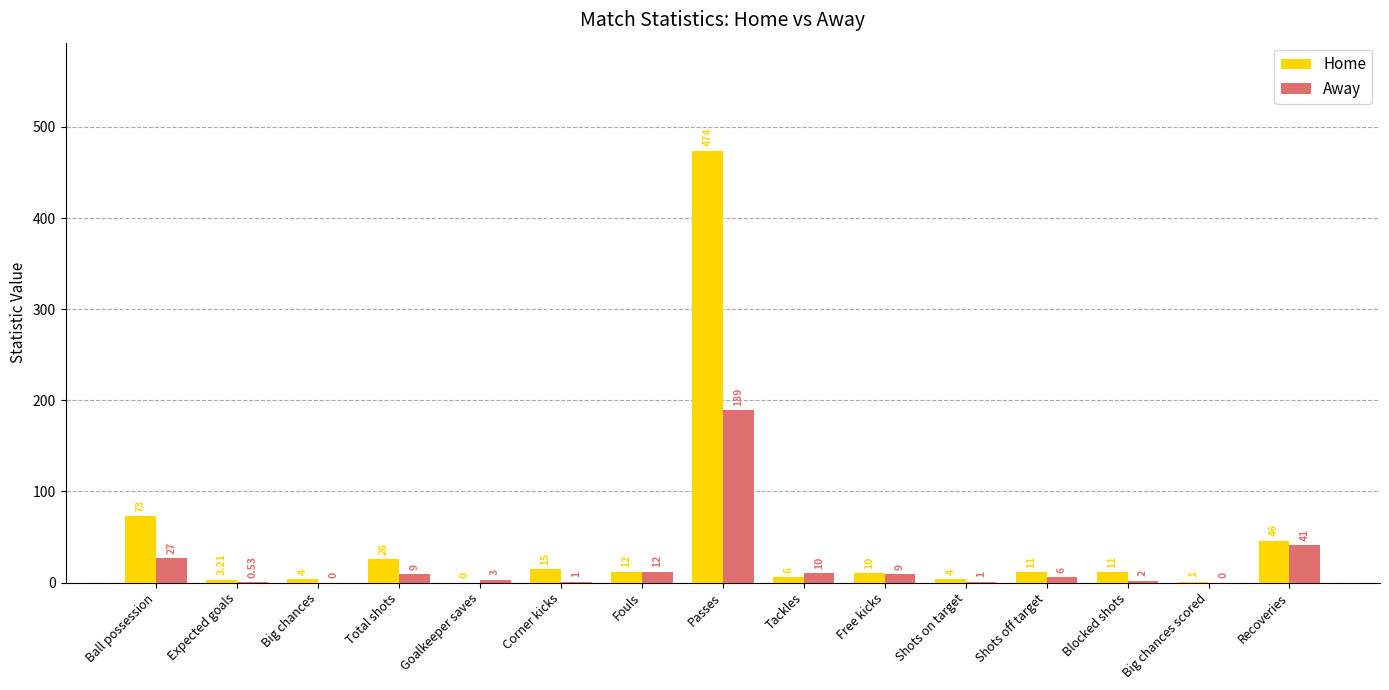

How many categories are shown in the chart?

15